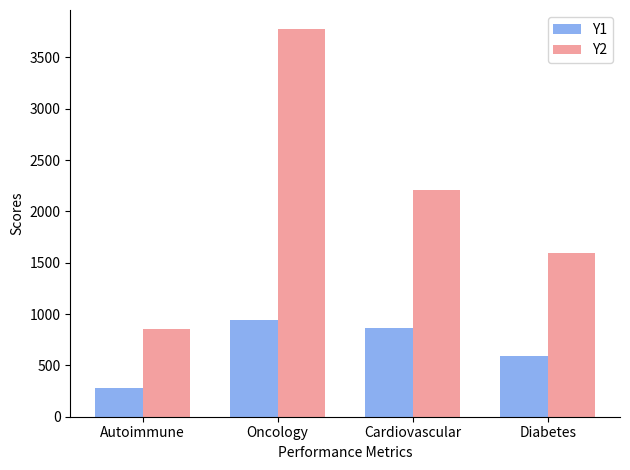

What is the value of the Y1 bar at the 3rd from the left?

865